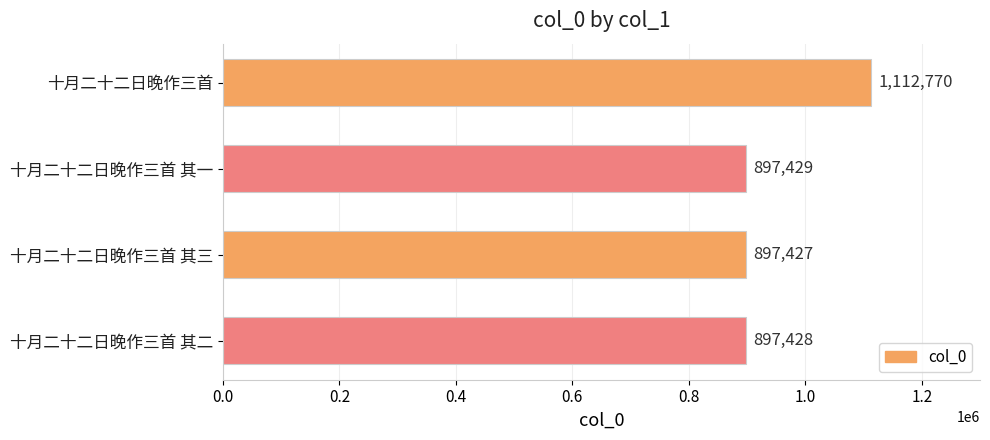

List the labels in order of value, largest first.

十月二十二日晚作三首, 十月二十二日晚作三首 其一, 十月二十二日晚作三首 其二, 十月二十二日晚作三首 其三